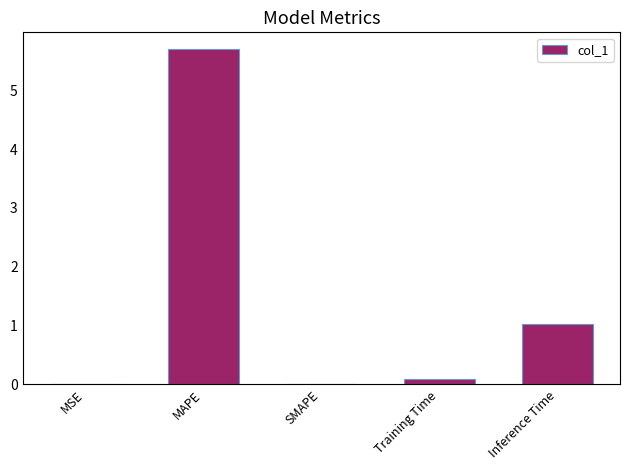

Between Training Time and MAPE, which is larger?

MAPE